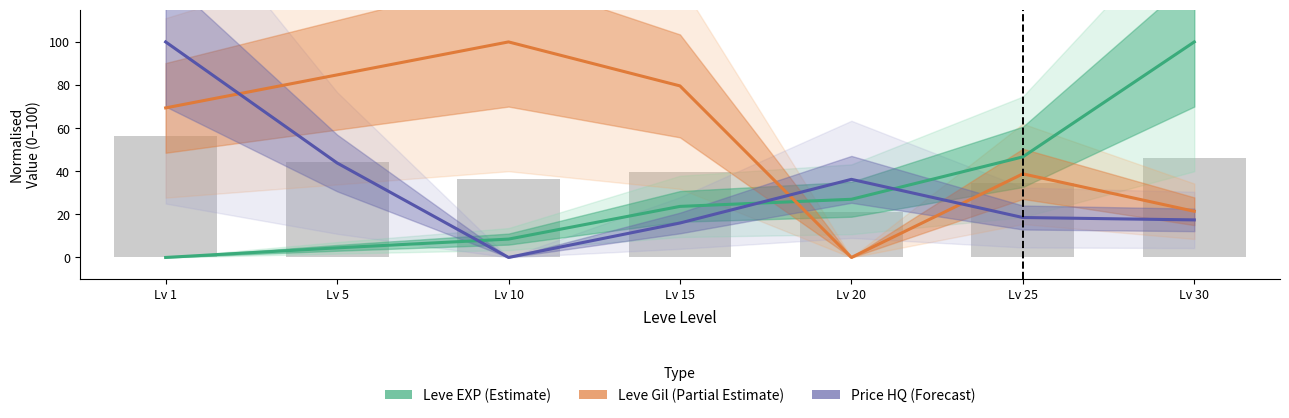

How many distinct data groups are displayed?

3